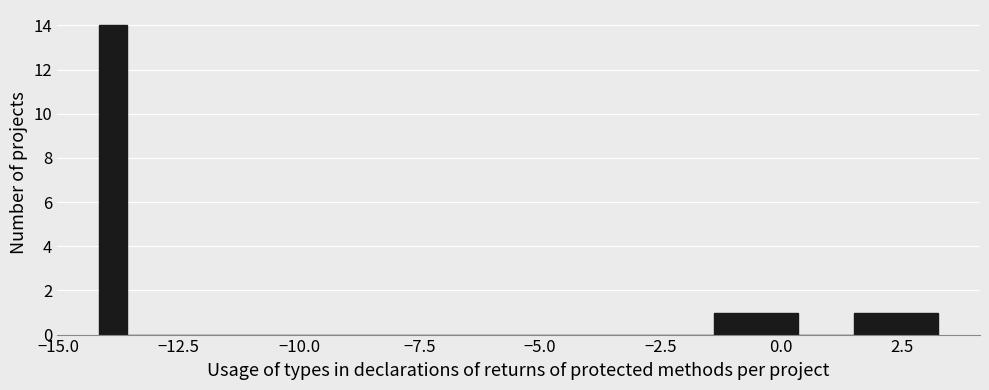

Around what value on the x-axis is the tallest bar? Give the approximate position of its centre, as read against the axis.

-14.0